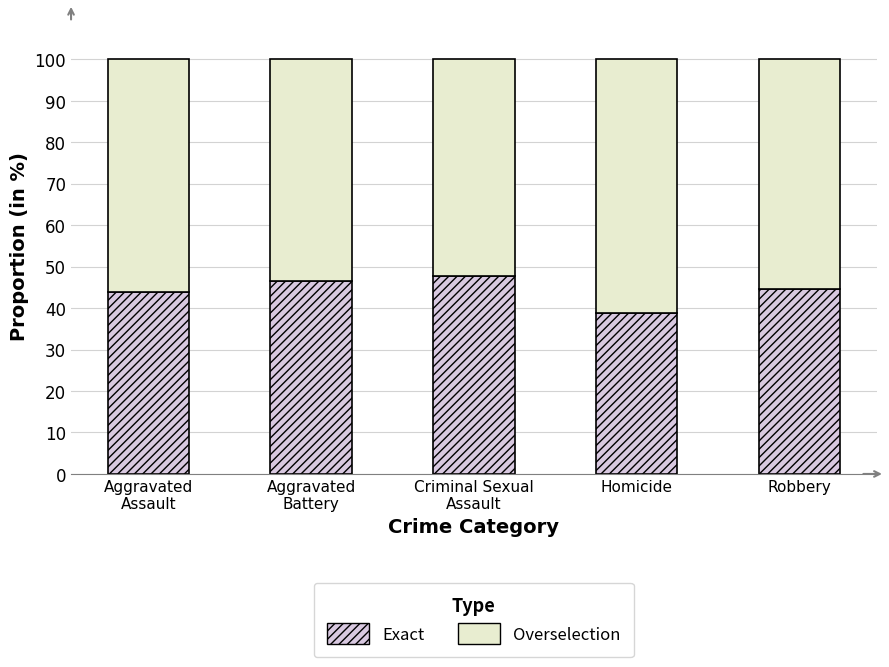

What is the sum of all Exact values?

221.6